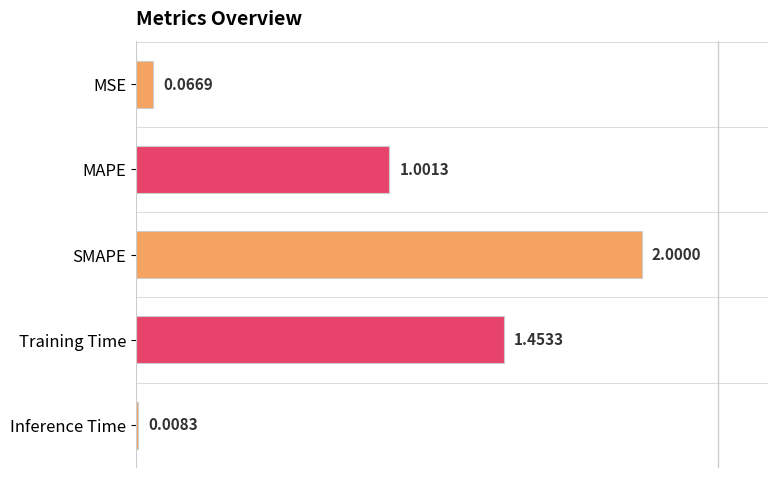

Count the number of data series in this chart.

1